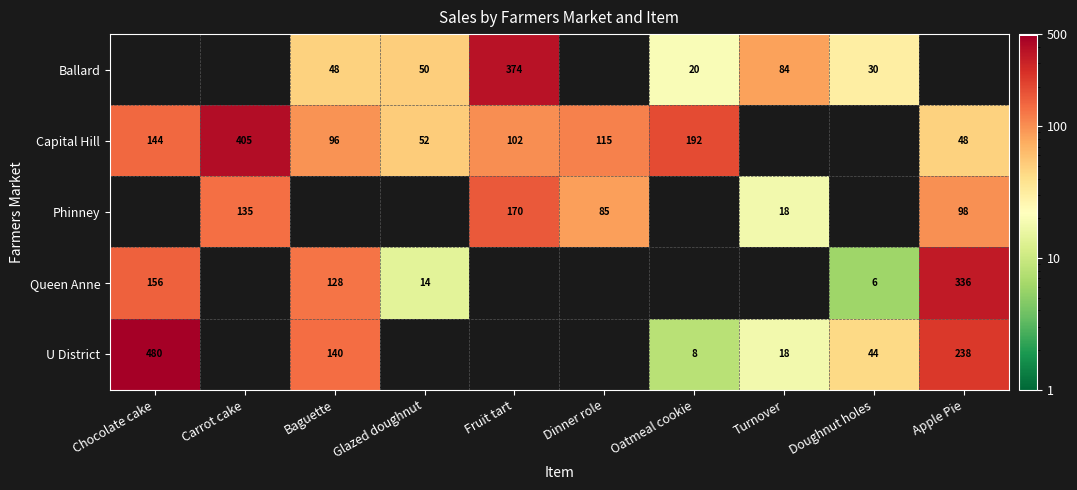

True or false: U District has a value of 29.9 at Doughnut holes.

False